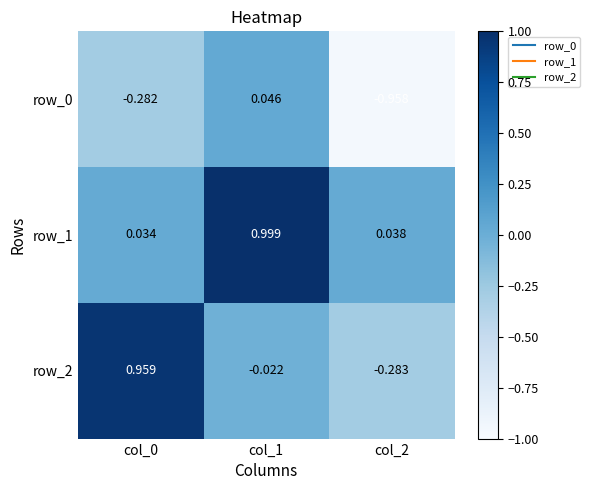

Which series has the largest total across all categories?

row_1